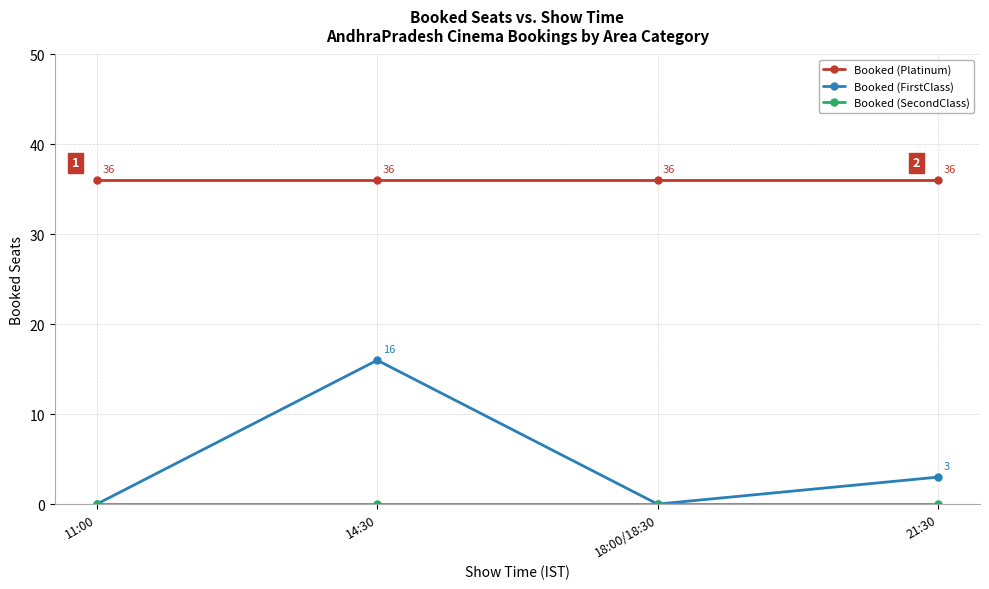

The value of Booked (FirstClass) at 14:30 is 5. True or false?

False